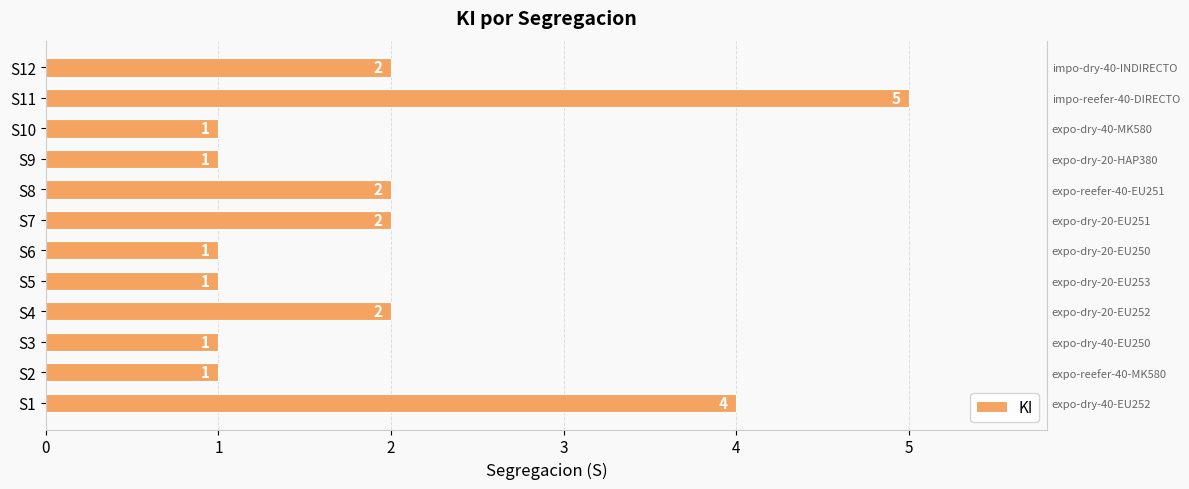

Is it true that the value at S2 is 1?

False